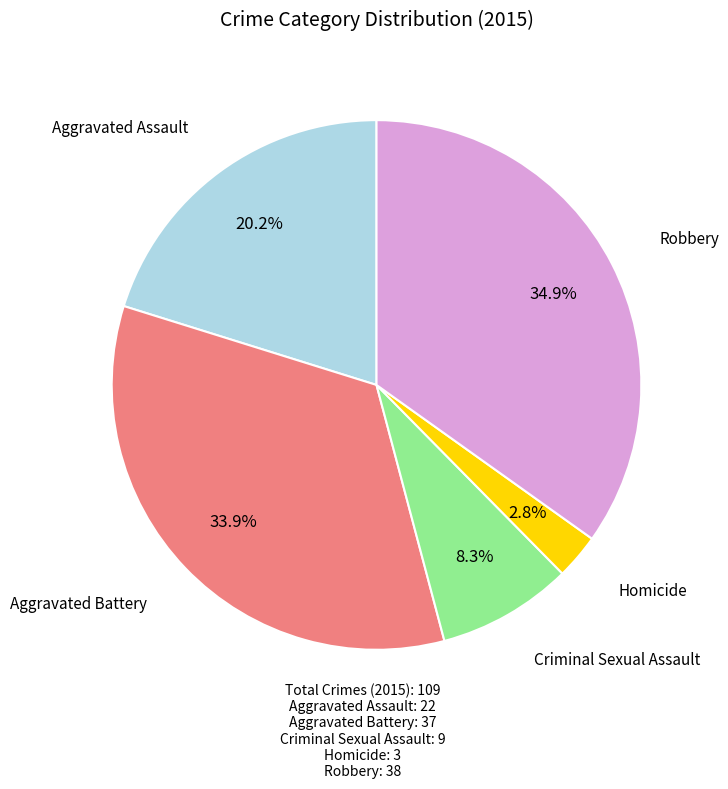

What percentage is NOT represented by Aggravated Battery?

66.1%